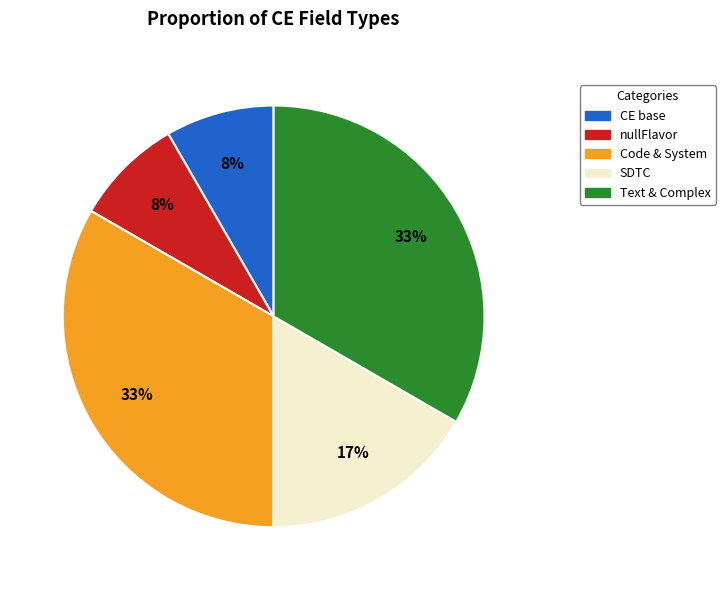

Do Code & System and CE base together represent more than half of the pie?

No